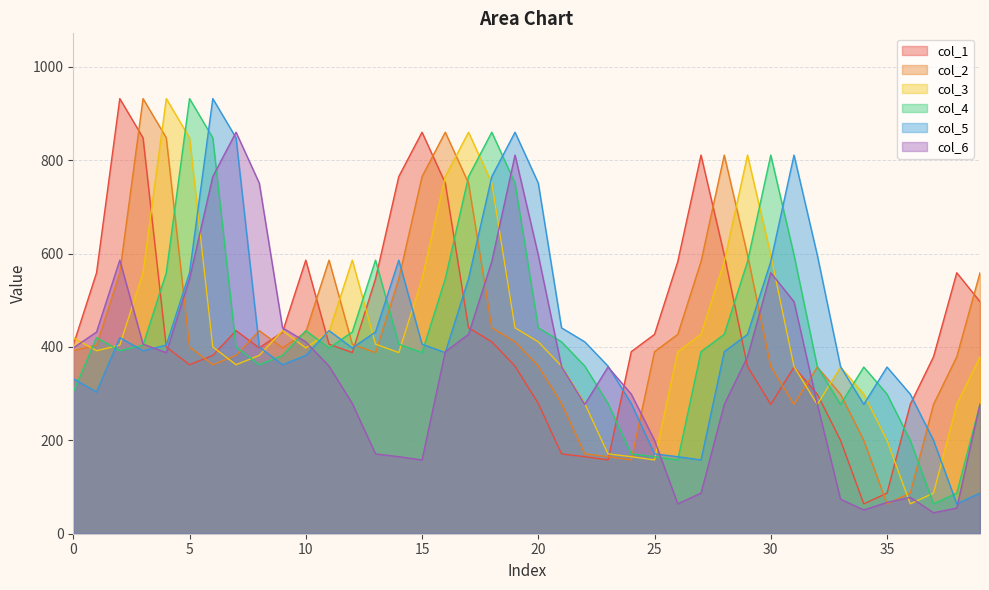

What is the sum of all col_2 values?

17495.0